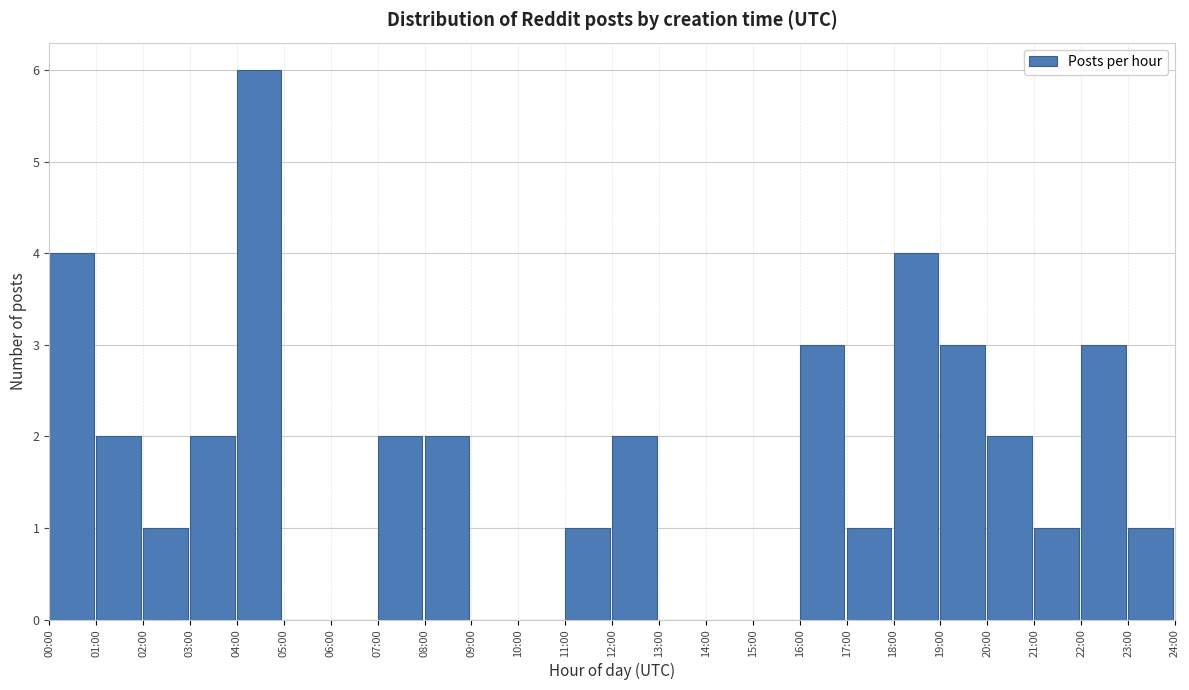

Reading left to right, transcribe all the data shown in this chart.

00:00=4	01:00=2	02:00=1	03:00=2	04:00=6	05:00=0	06:00=0	07:00=2	08:00=2	09:00=0	10:00=0	11:00=1	12:00=2	13:00=0	14:00=0	15:00=0	16:00=3	17:00=1	18:00=4	19:00=3	20:00=2	21:00=1	22:00=3	23:00=1